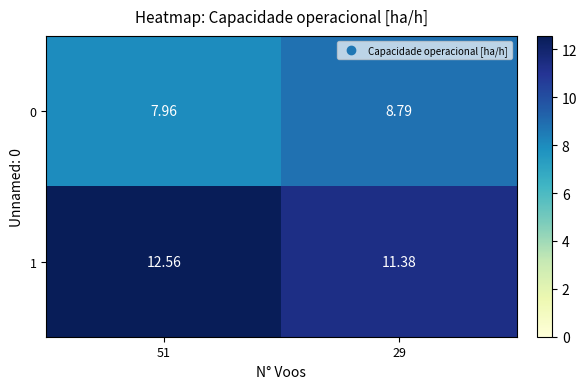

Rank the series by their maximum value, from highest to lowest.

1, 0